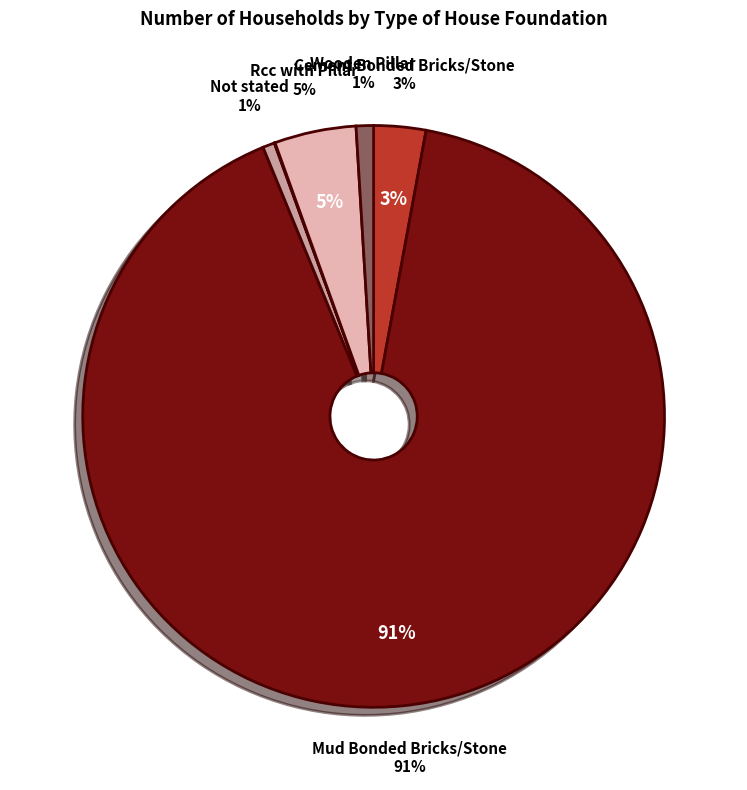

To the nearest percent, what portion does Not stated represent?

1%